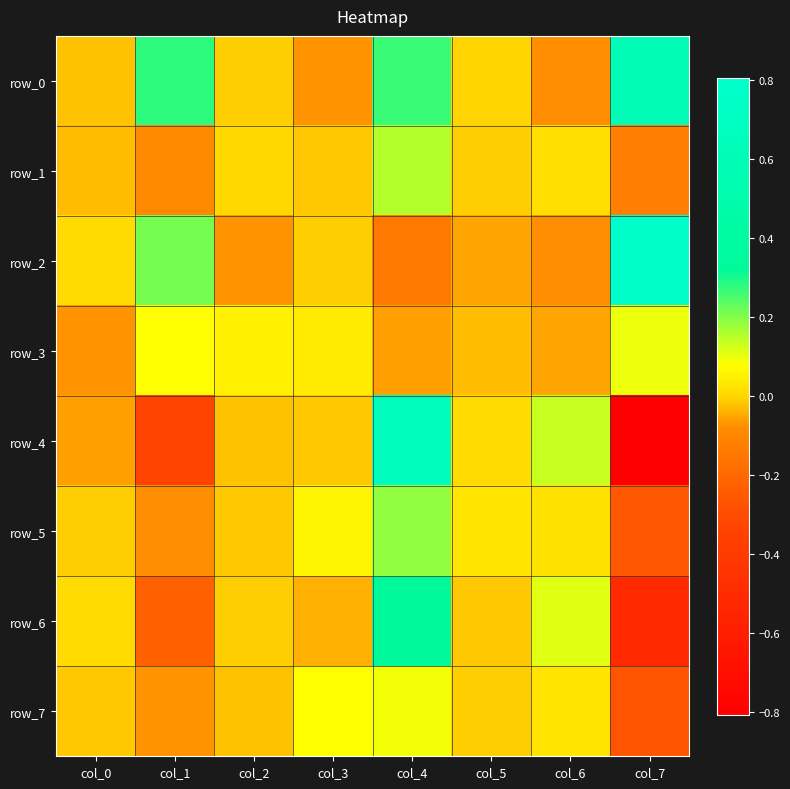

Which series has the widest spread of values?

row_4